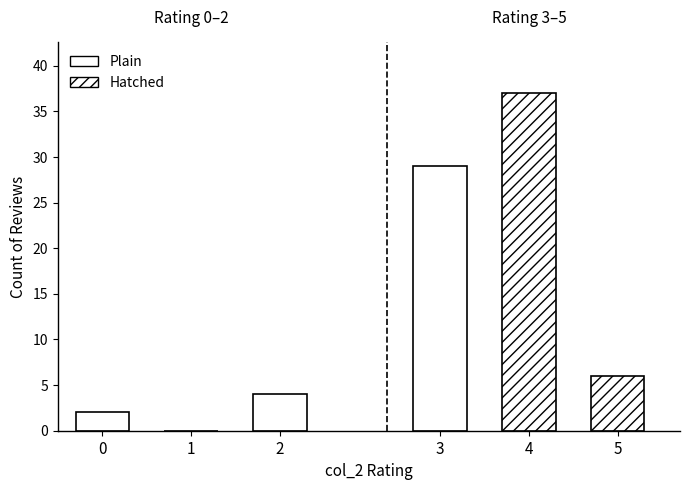

True or false: avg_rating has a value of 1 at 1.0.

False